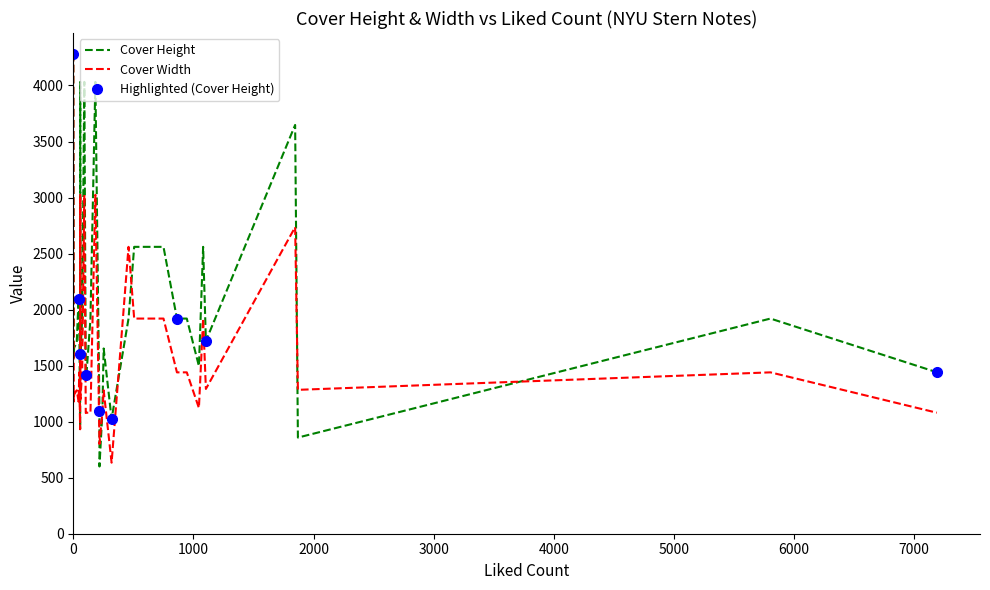

How many interior local peaks does the Cover Height series have?

9